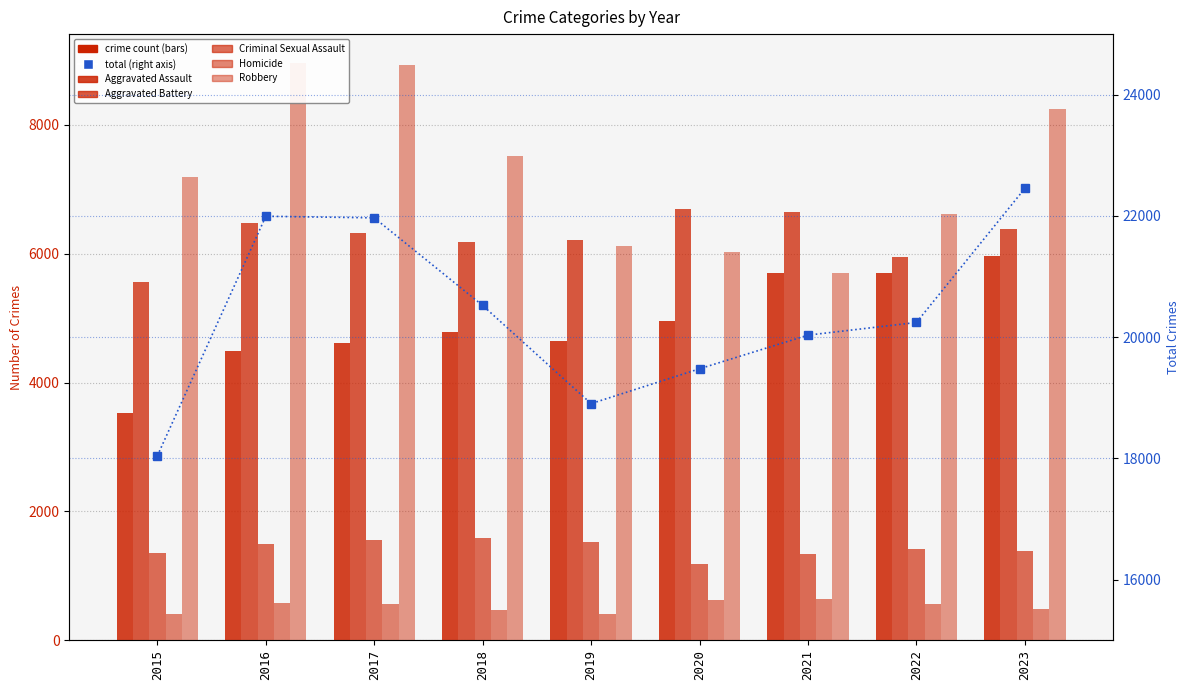

What is the value of the Aggravated Battery bar at the 2nd from the left?

6469